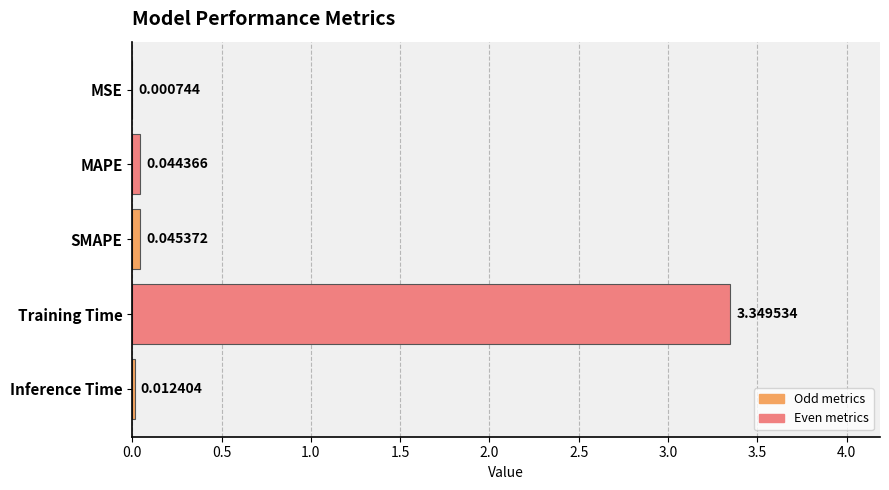

What is the sum of all values?

3.5